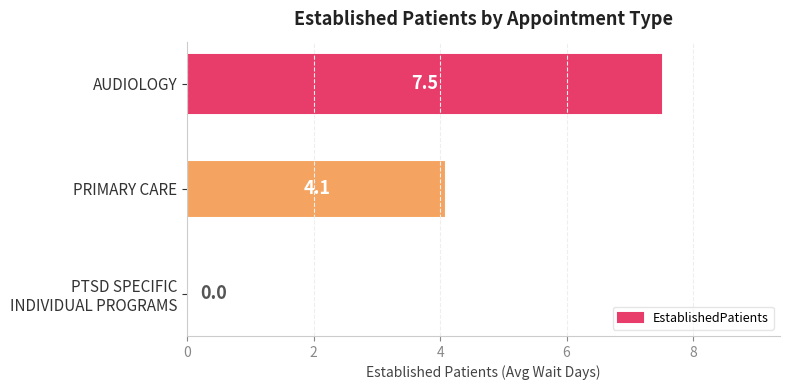

What is the maximum value shown in the chart?

7.5